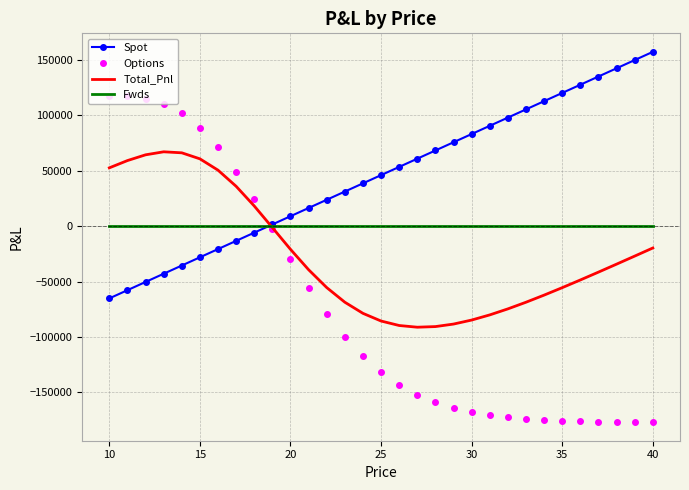

How many intersections are there between Options and Fwds?

1